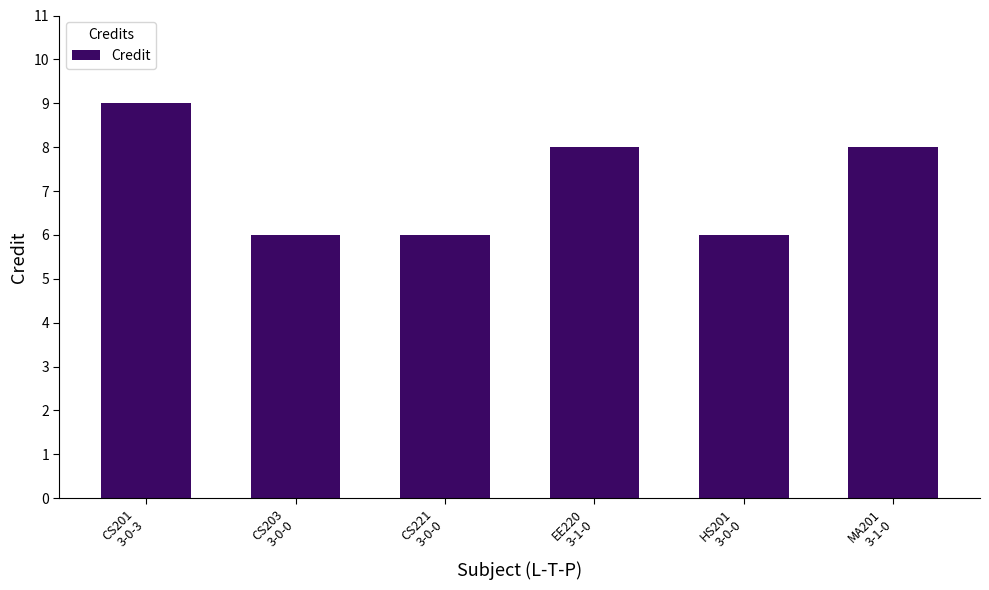

What is the change in value from CS201
3-0-3 to CS221
3-0-0?

-3